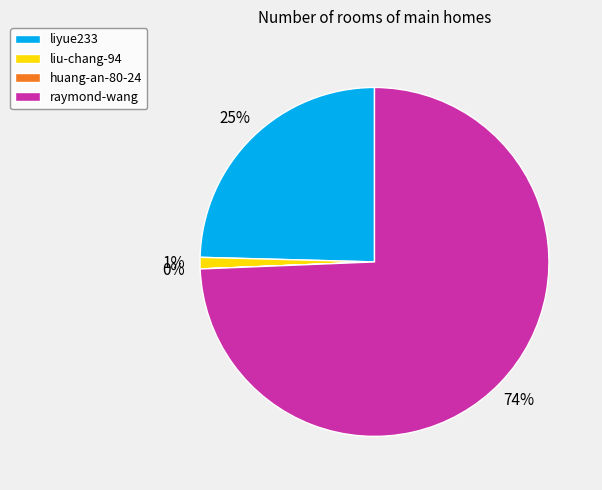

Which category has the biggest portion of the pie?

raymond-wang